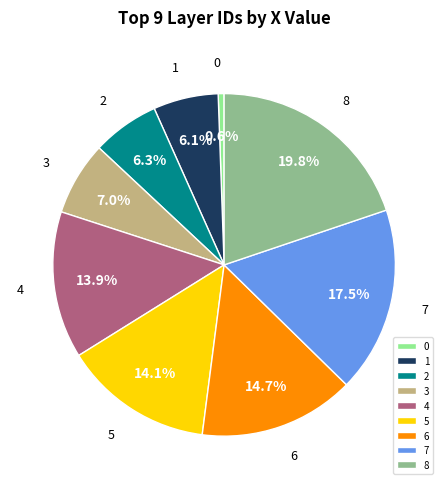

Which has a higher value, 4 or 3?

4